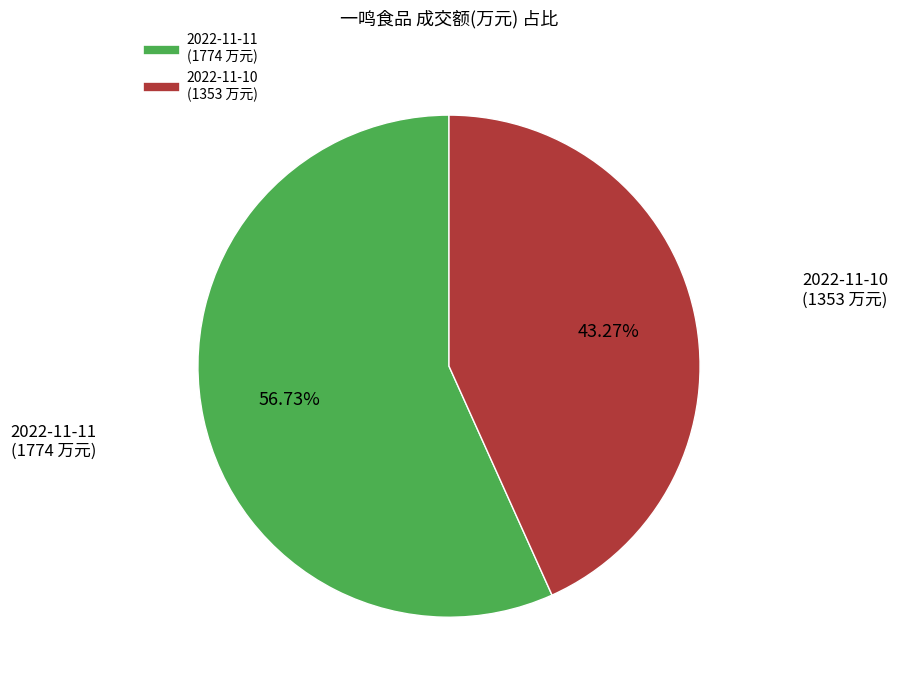

Which has a higher value, 2022-11-11 or 2022-11-10?

2022-11-11